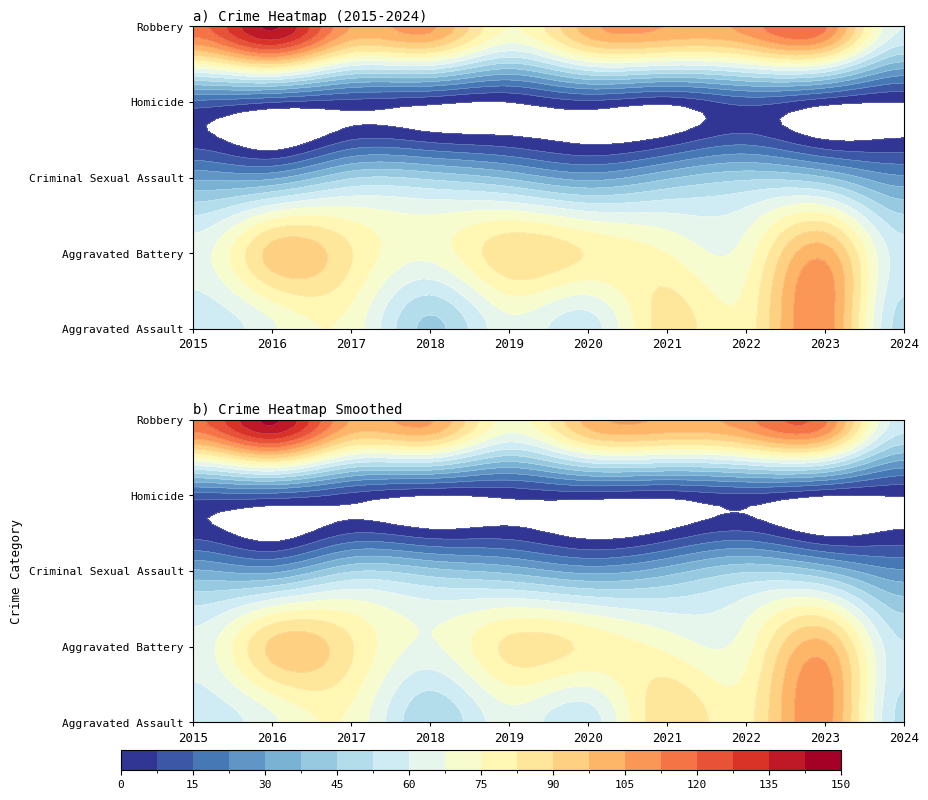

What is the maximum value shown in the chart?

144